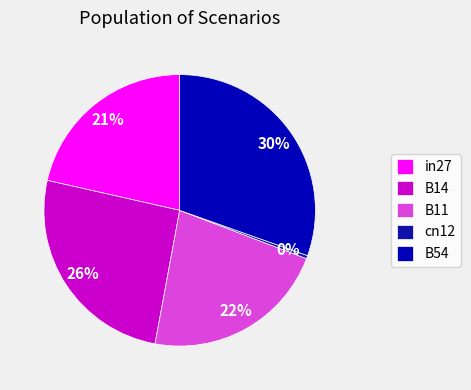

To the nearest percent, what percentage of the pie is B14?

26%